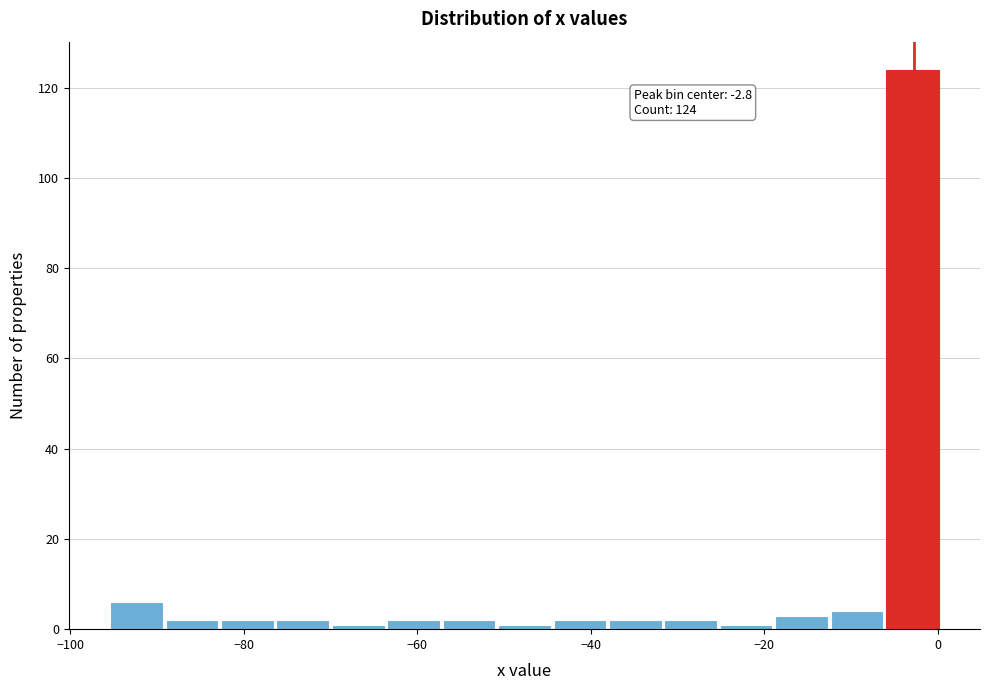

Read against the x-axis, roughly where is the centre of the tallest bar?

-2